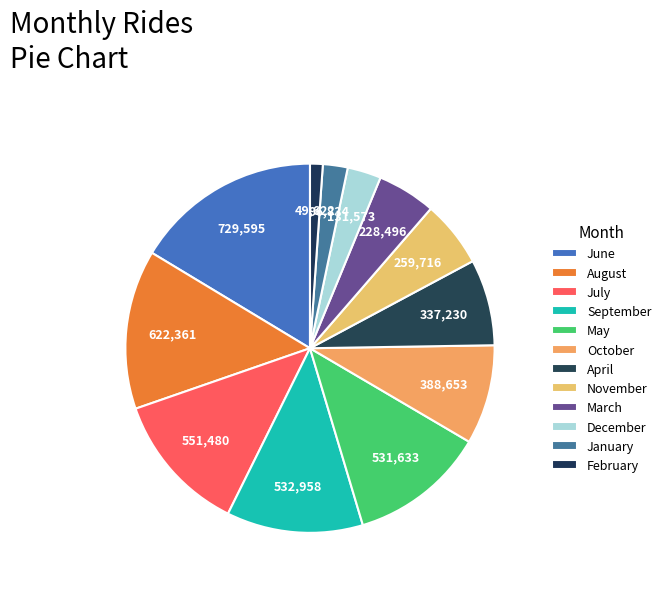

How much of the chart is everything except November?

94.2%